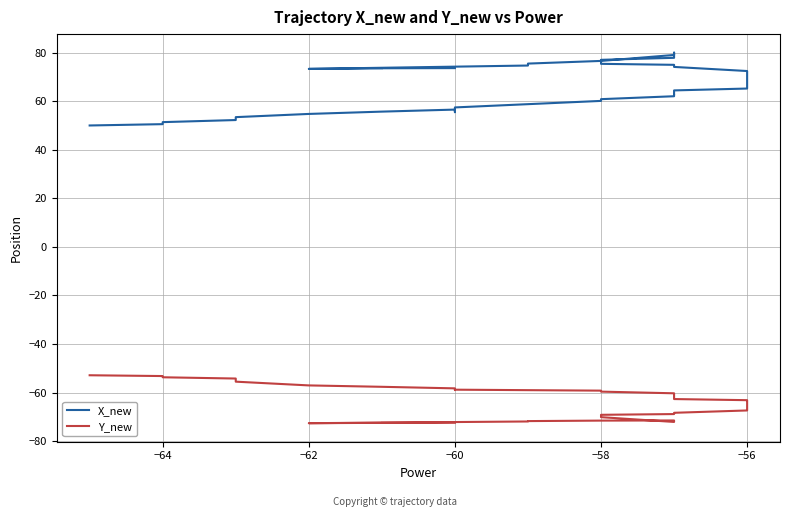

How many lines are shown in the chart?

2